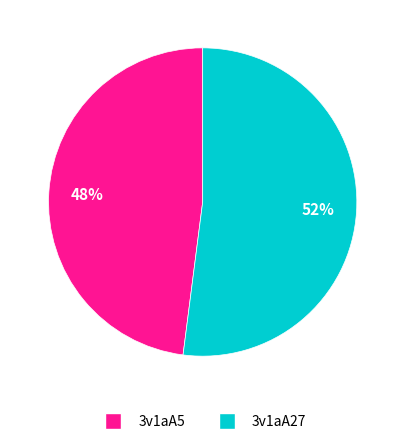

To the nearest percent, what is the difference between the 3v1aA5 and 3v1aA27 slice percentages?

4%